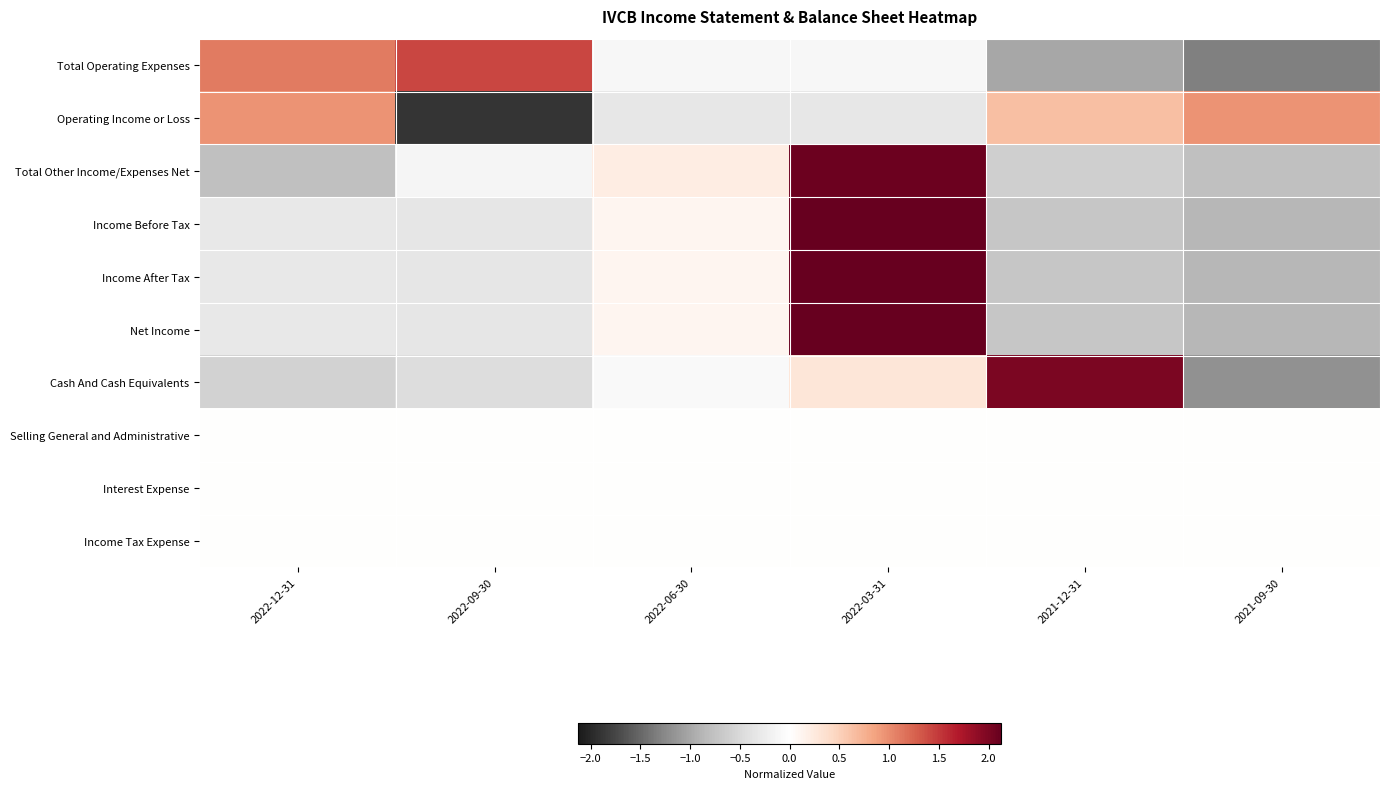

Between 2021-12-31 and 2022-03-31, which is larger?

2022-03-31